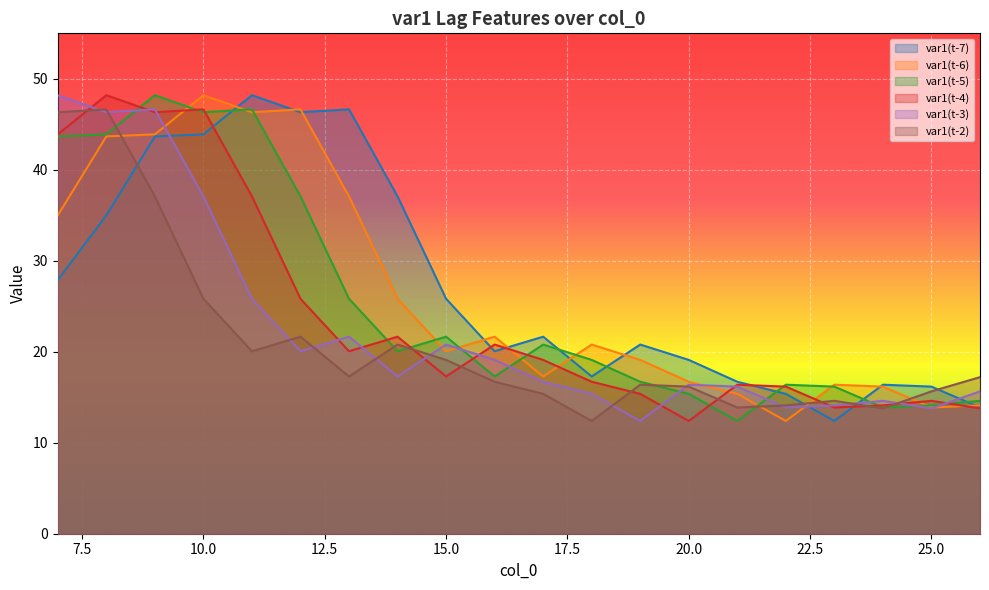

At how many categories does at least one series exceed 34?

8